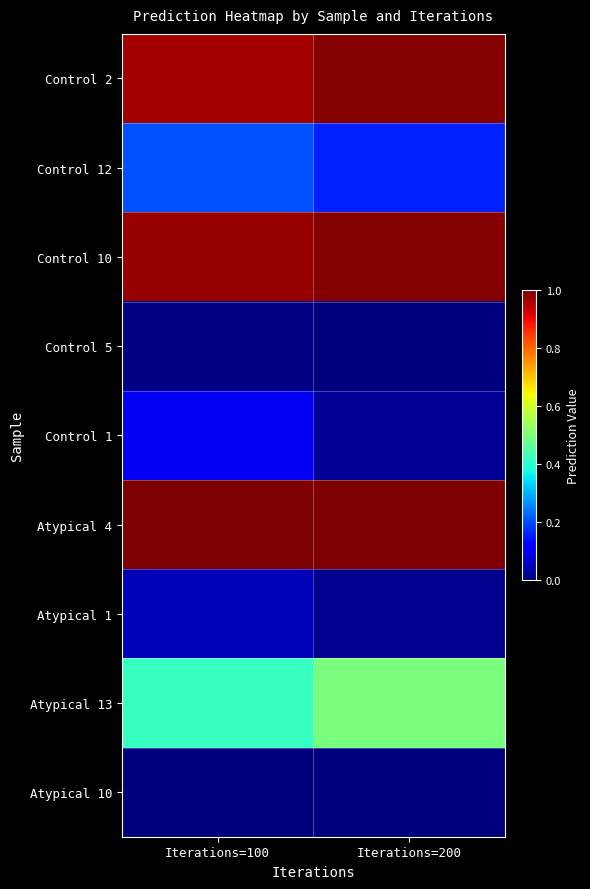

At which category is the sum across all series the highest?

Iterations=100